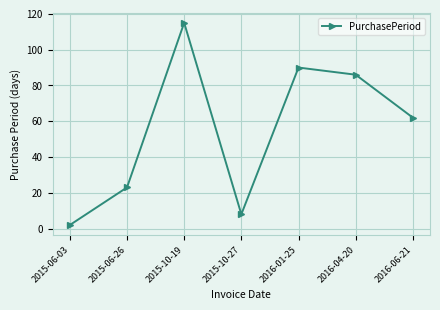

Does the chart display data point markers on the line(s)?

Yes